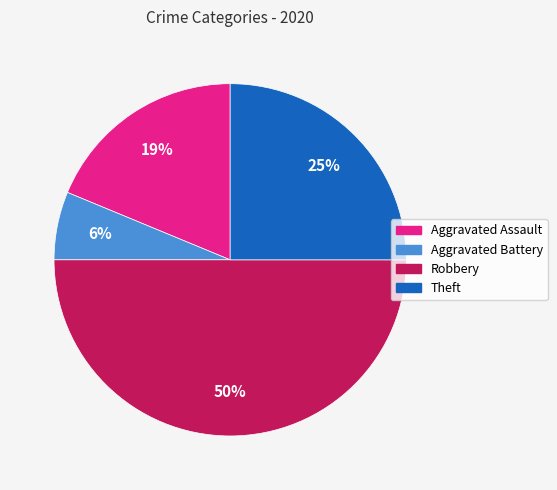

How many segments does this pie chart have?

4